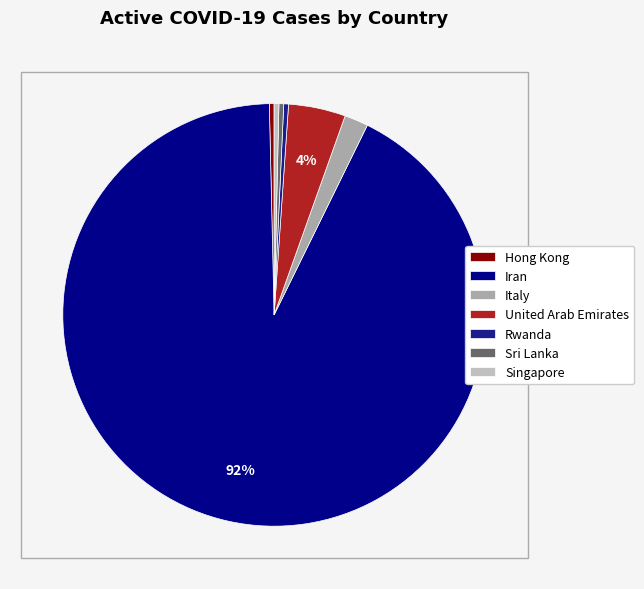

Count the number of slices in the pie.

7